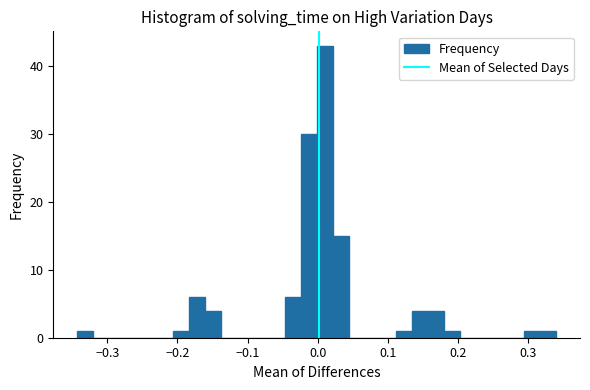

Read against the x-axis, roughly where is the centre of the tallest bar?

0.01